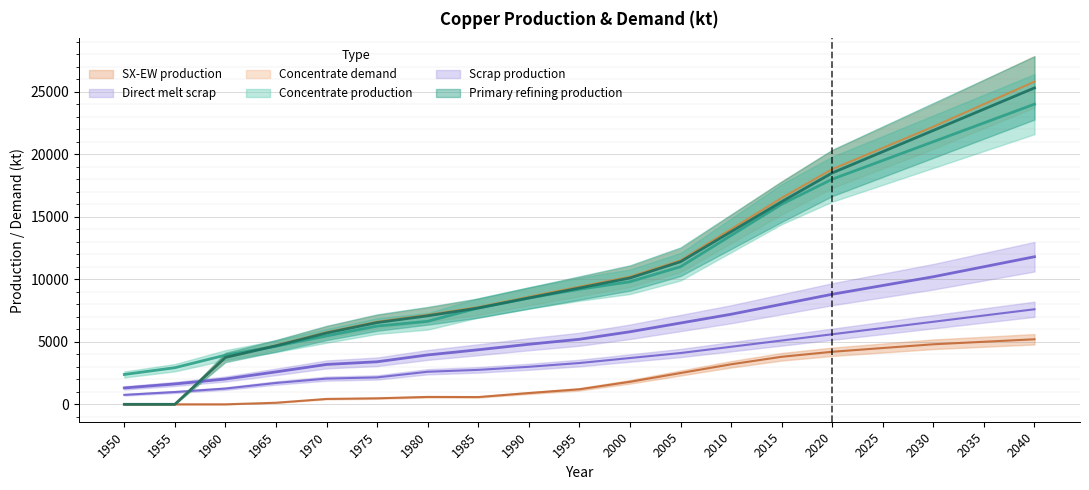

What is the sum of the Concentrate production values at 2000 and 1995?

19000.0